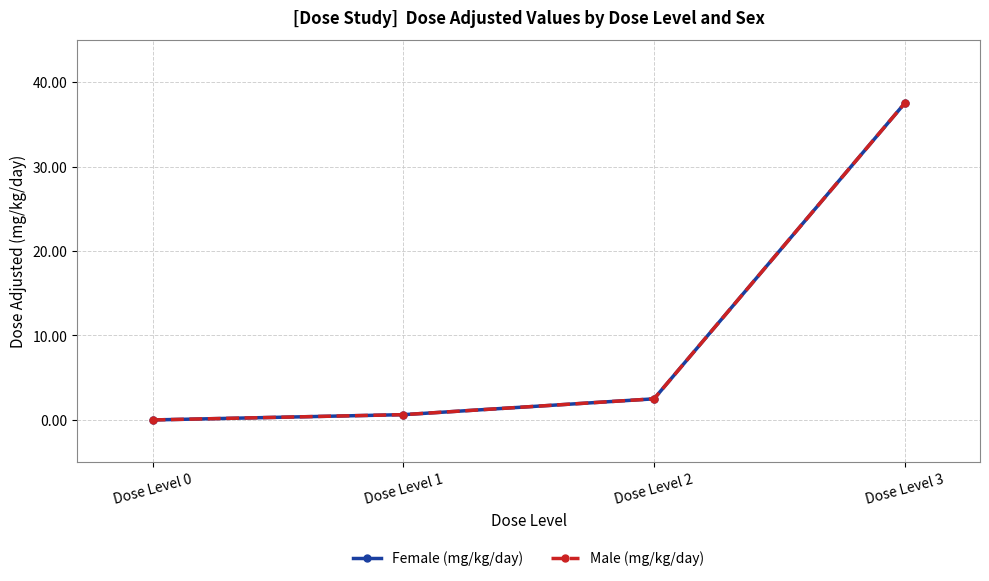

What is the value of the Female (mg/kg/day) point at the 4th from the left?

37.5